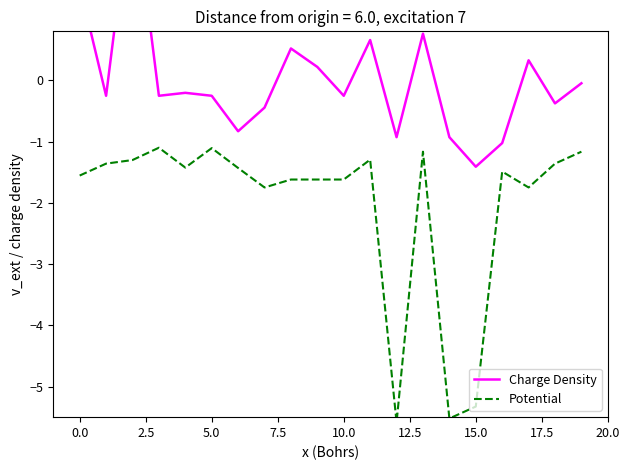

What is the maximum value shown in the chart?

3.2